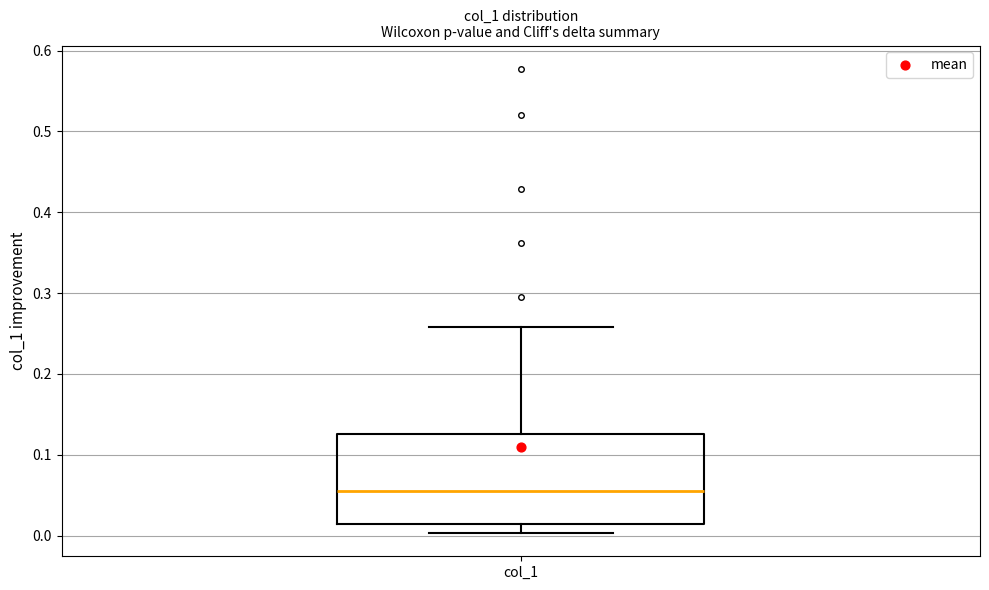

Transcribe this box plot: give where the median line is, the range the box spans, and where the two whiskers end, as read against the y-axis. The values are not printed on the chart, so give them approximately, as read against the axis.

median 0.05, box 0.01 to 0.13, whiskers 0.00 to 0.26